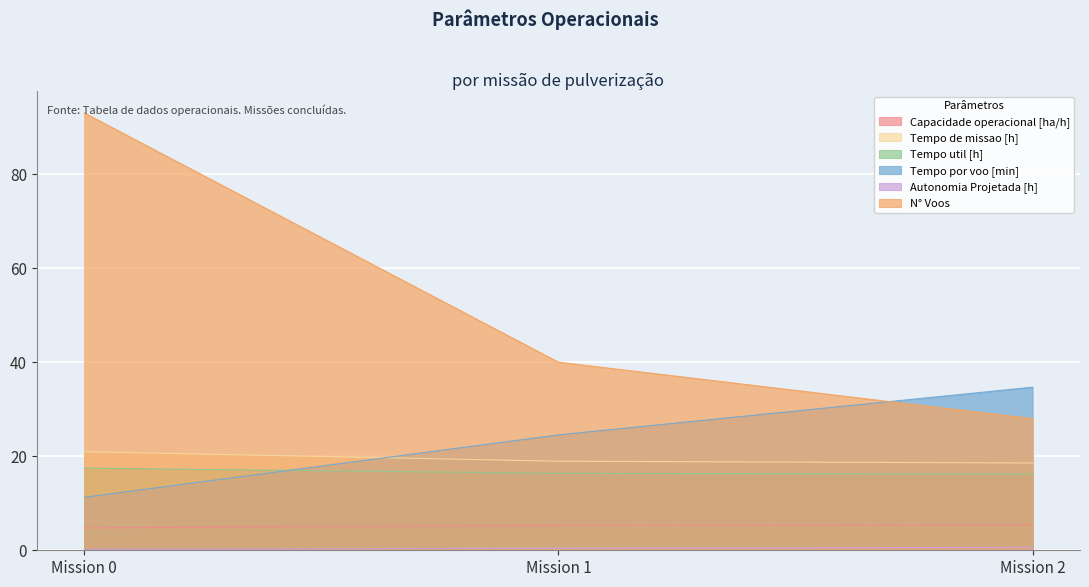

Which has a higher value, 1 or 2?

2